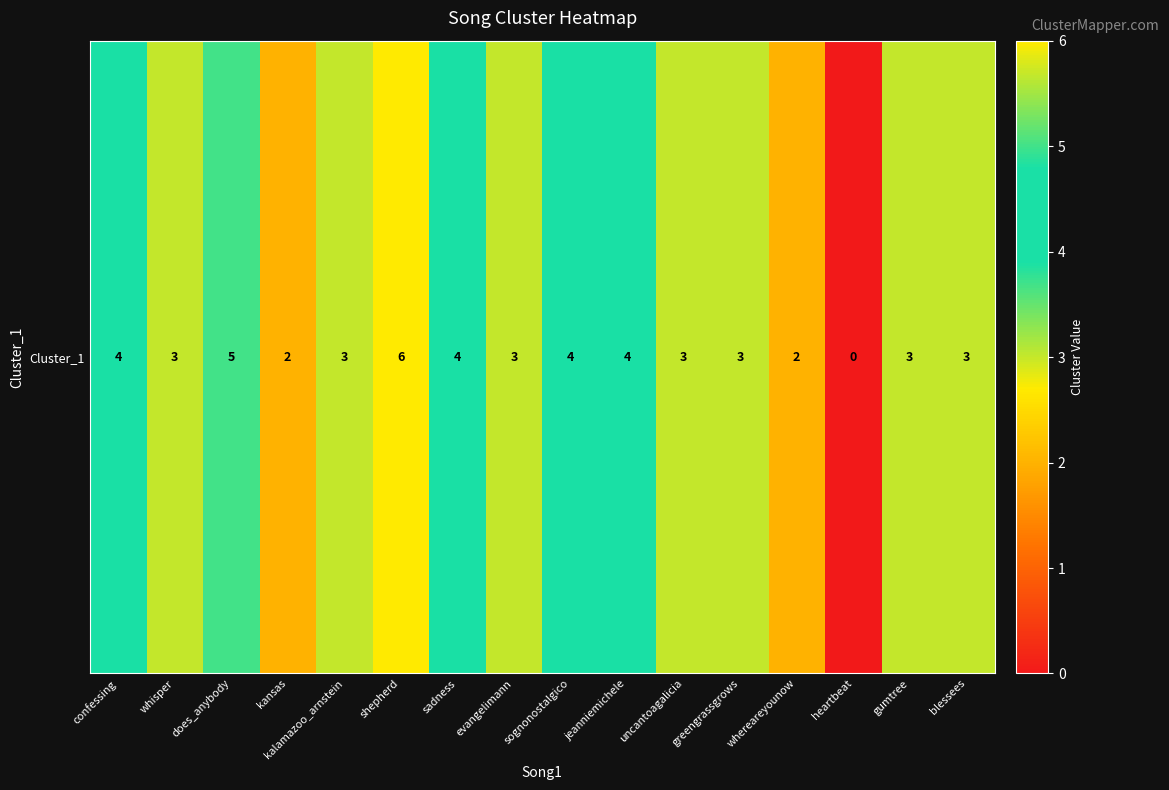

Which category has the lowest value across all series?

heartbeat